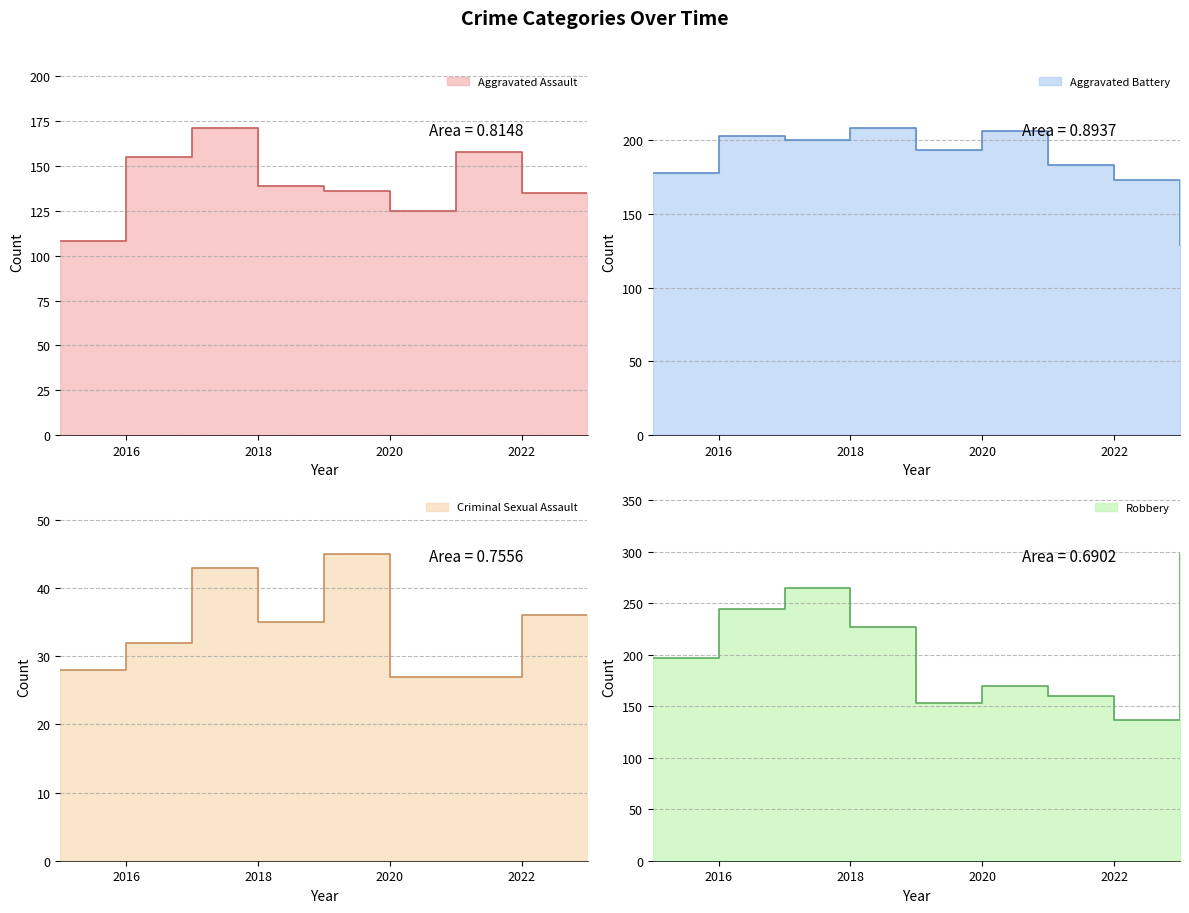

What is the value of the Robbery point at the 9th from the left?

298